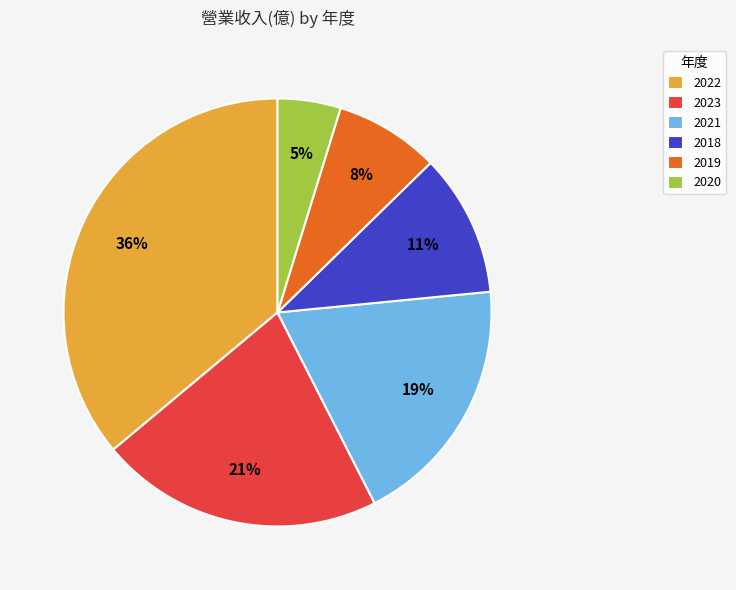

What is the ratio of the value at 2018 to the value at 2019?

1.4